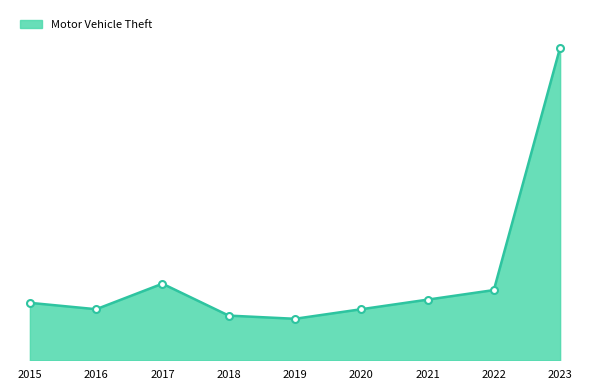

Does the chart have visible grid lines?

No